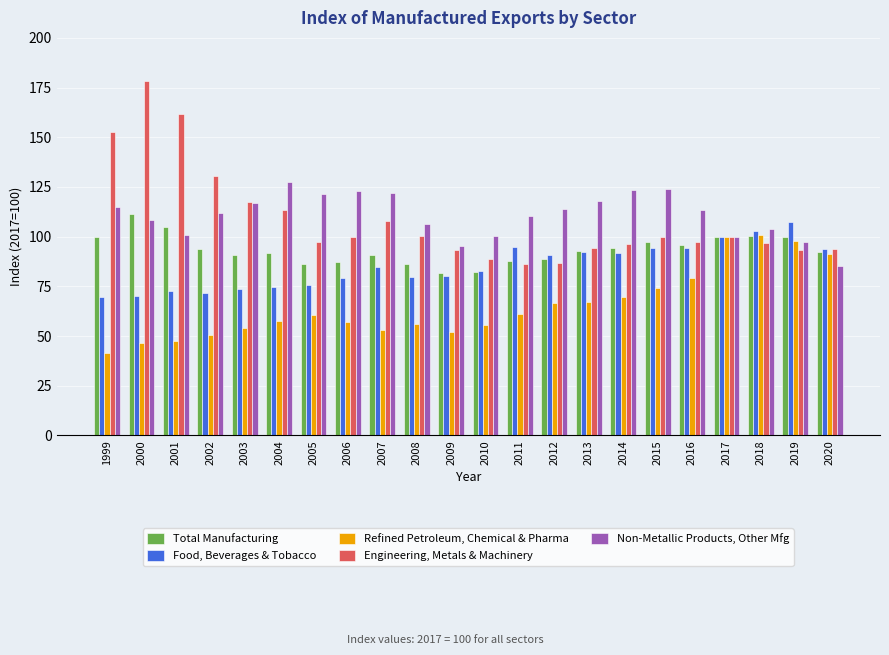

What is the difference between the highest and lowest values at 2013?

50.3